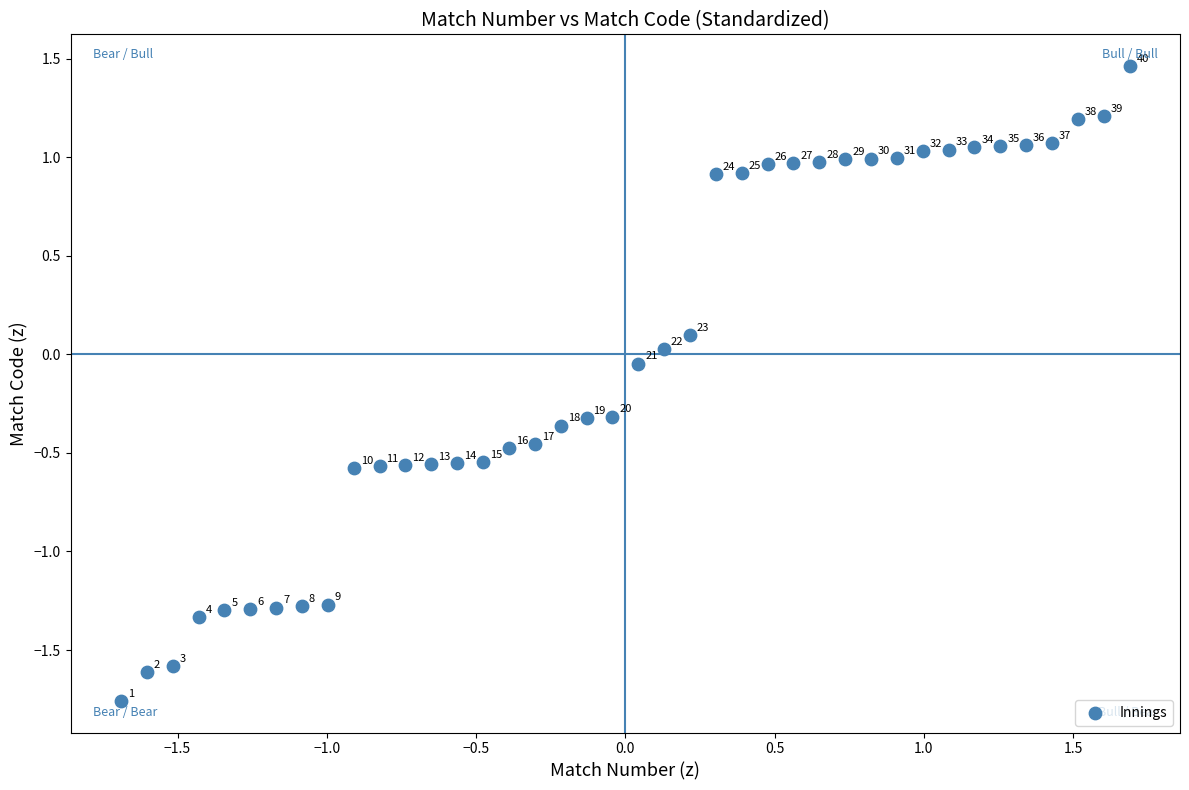

What is the range of Y values (max minus min)?

3.2